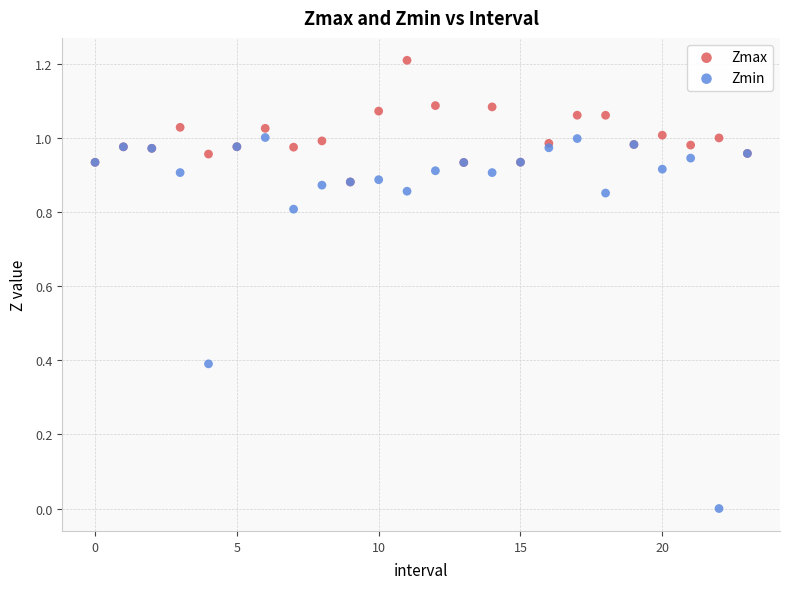

What are all the series names shown in the legend?

Zmax, Zmin